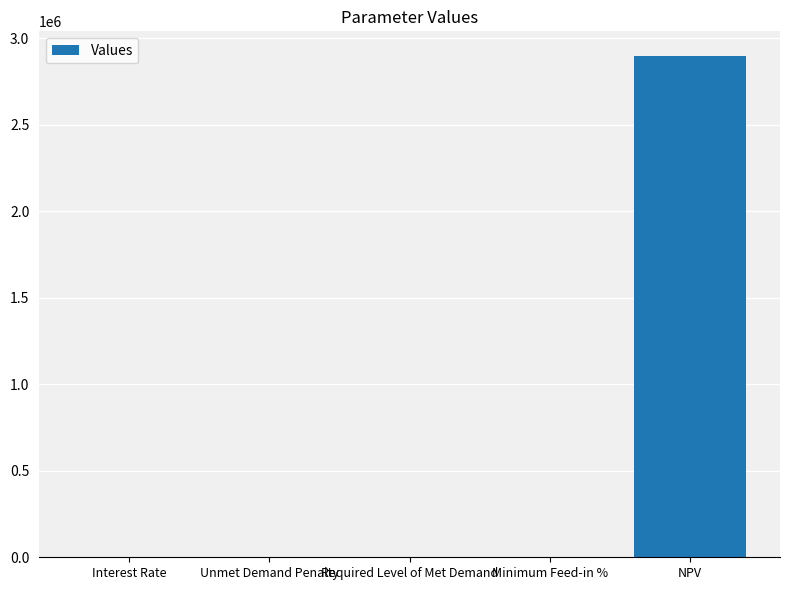

Between NPV and Required Level of Met Demand, which is larger?

NPV